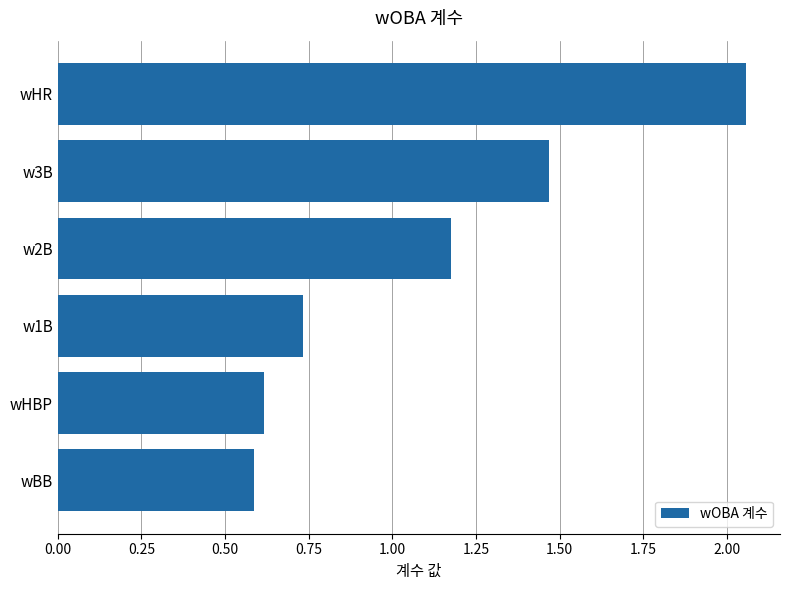

What is the smallest value displayed?

0.6